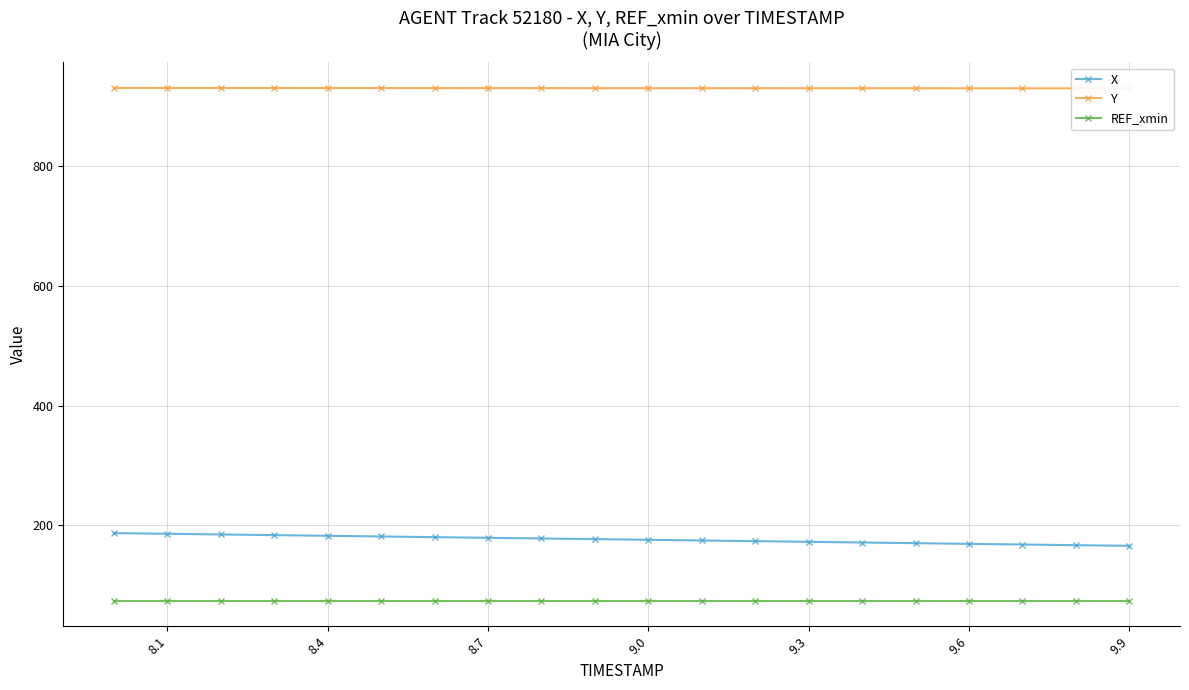

True or false: REF_xmin and X cross at least once.

False